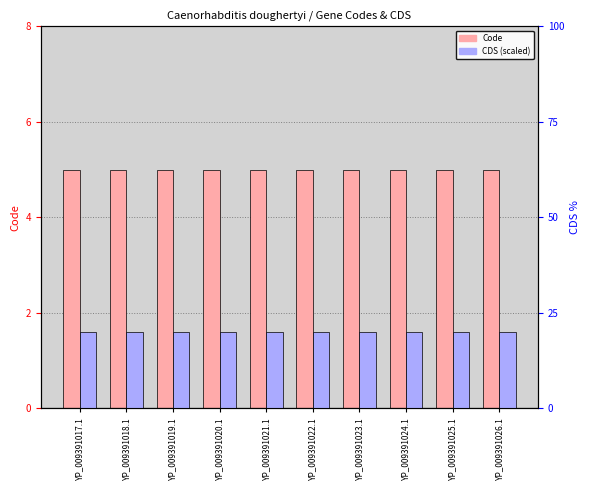

Is the value of Code at YP_009391022.1 greater than the value of CDS (scaled) at YP_009391023.1?

No